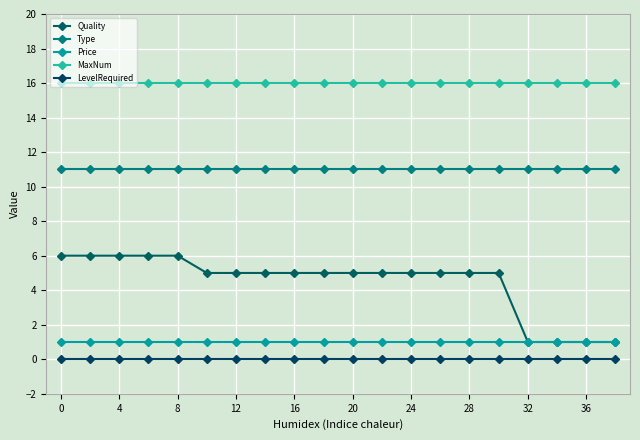

Does the chart display data point markers on the line(s)?

Yes